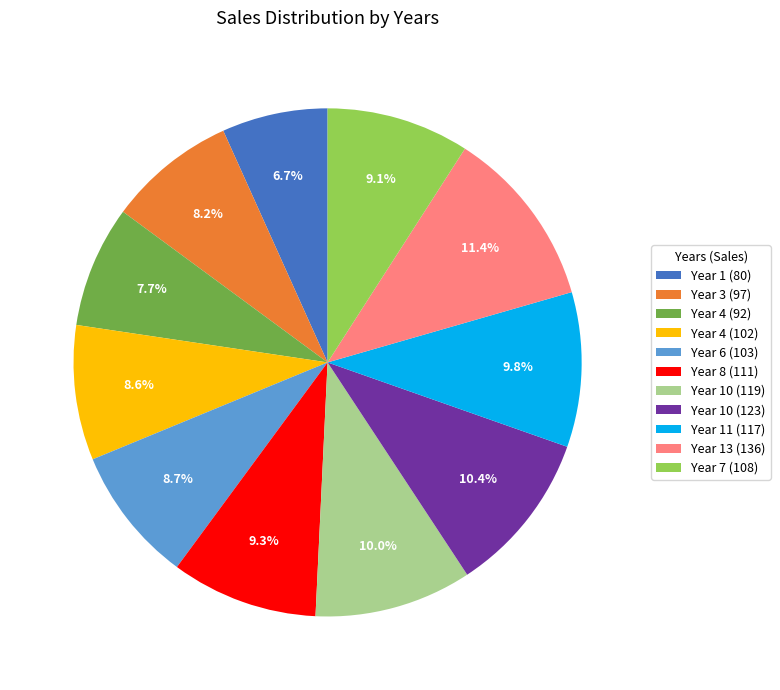

What is the smallest slice in the pie chart?

Year 1 (80)